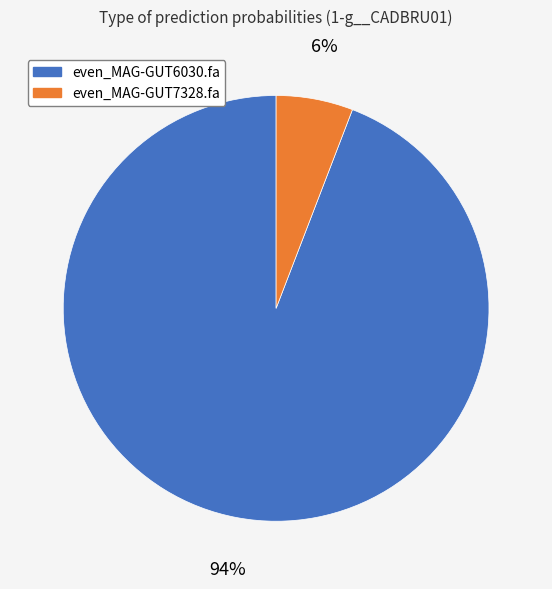

Does even_MAG-GUT6030.fa represent more than half of the total?

Yes